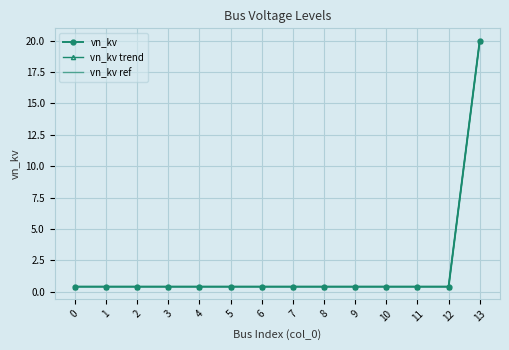

What is the difference between the maximum and minimum values in the vn_kv trend series?

19.6